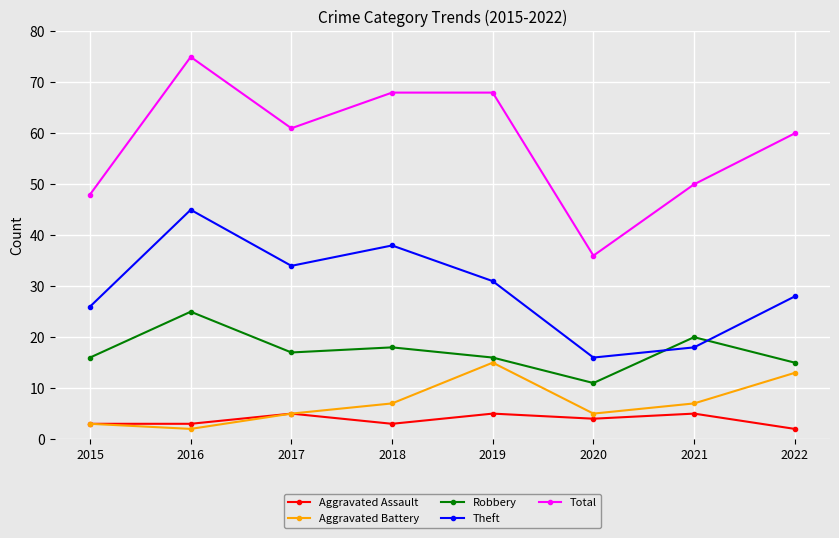

In Aggravated Assault, how many points are higher than both neighbors (excluding endpoints)?

3